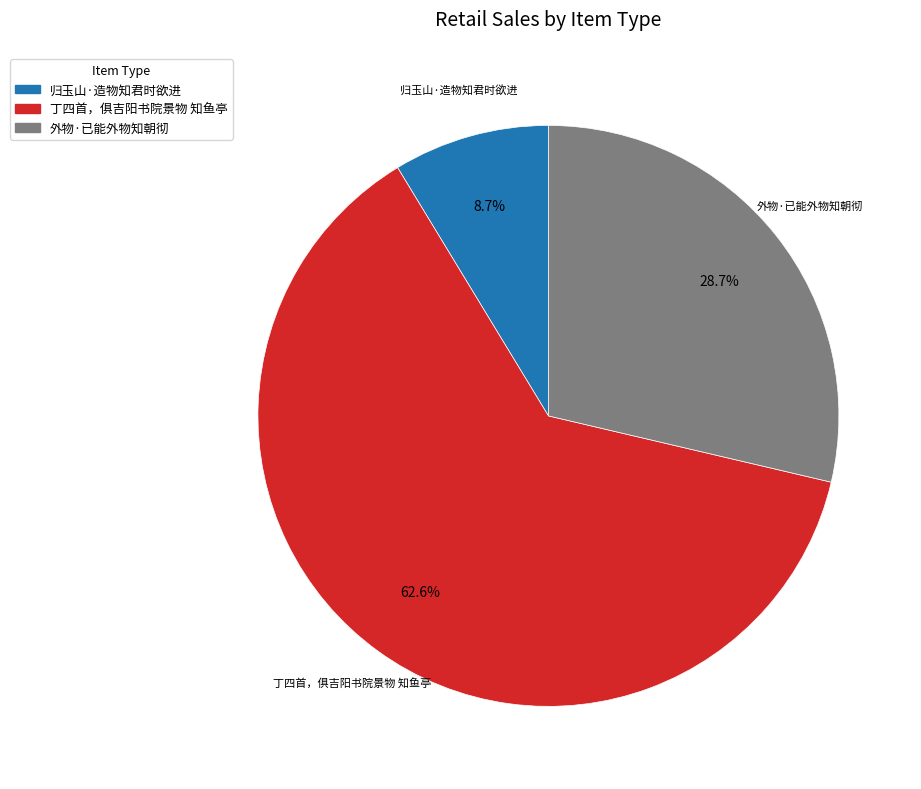

How much of the chart is everything except 归玉山·造物知君时欲进?

91.3%